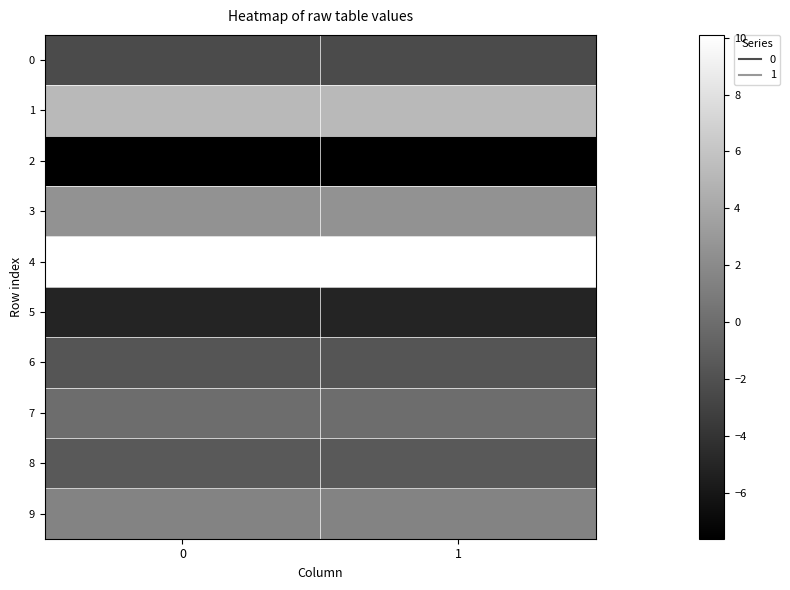

Count the number of data series in this chart.

10